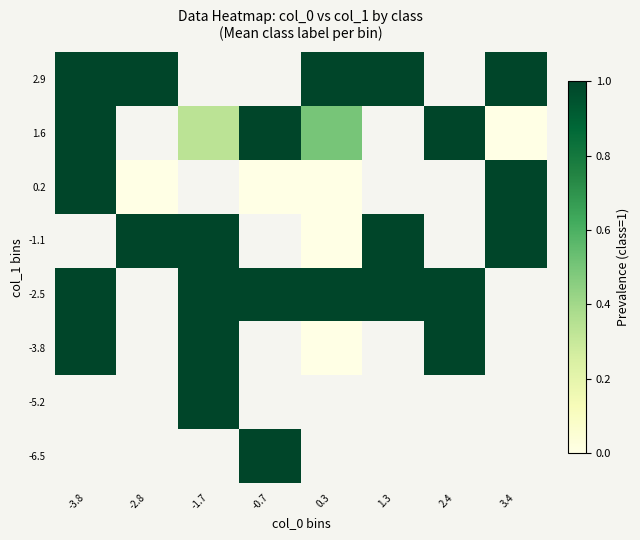

The -6.5 series shows 0.6 at -0.7. True or false?

False